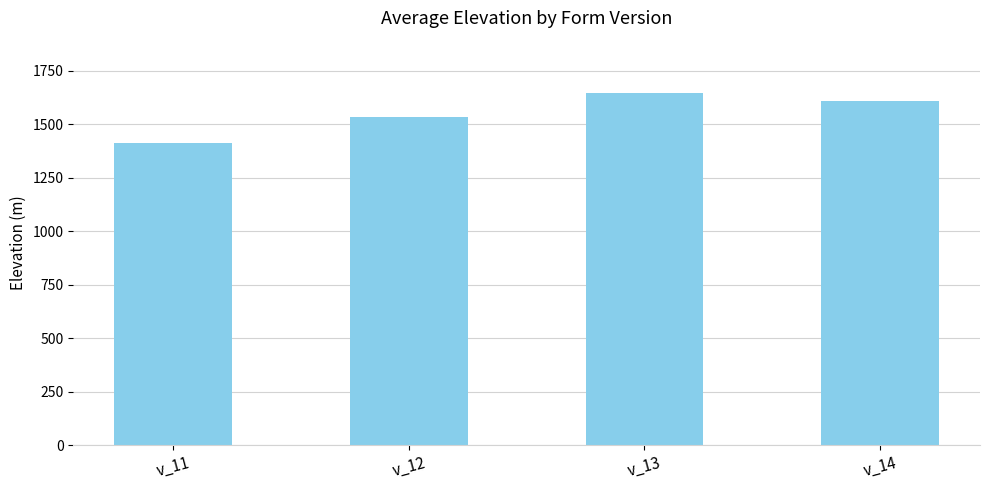

How many data points are above 1608?

2